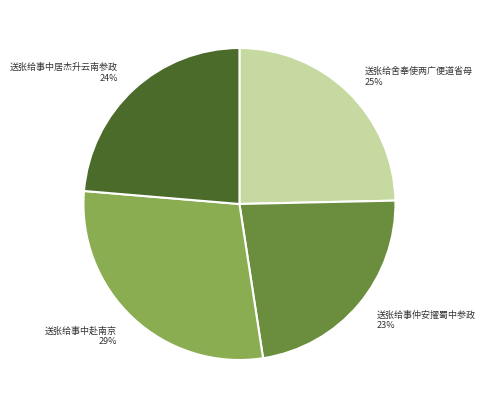

Is there a majority slice in this chart?

No